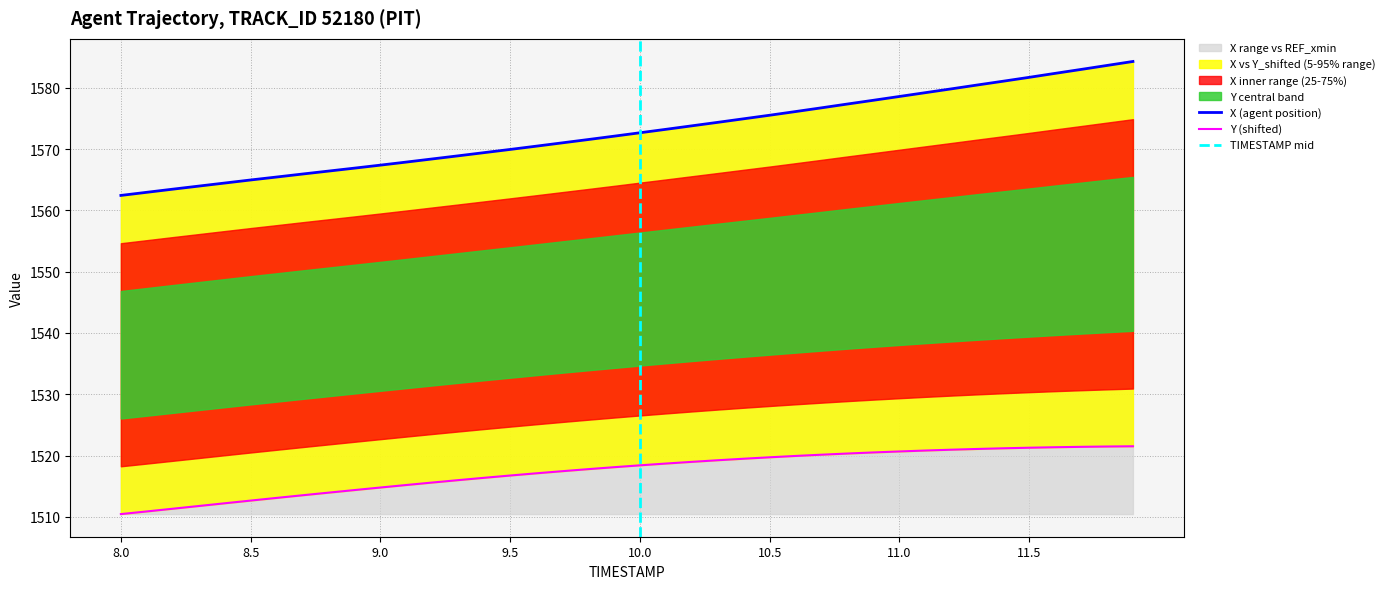

What is the minimum value for Y?

1510.5